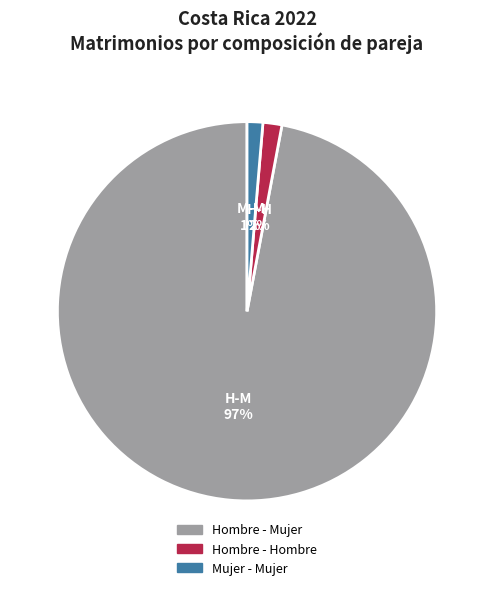

Which has a higher value, Mujer - Mujer or Hombre - Mujer?

Hombre - Mujer